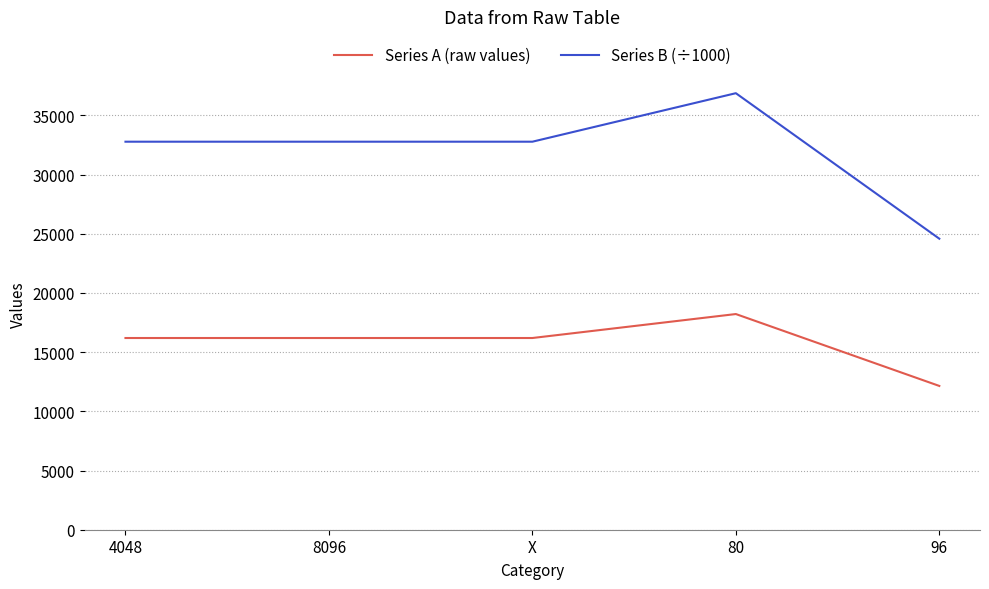

What is the highest value of the Series B (÷1000) series?

36869.2